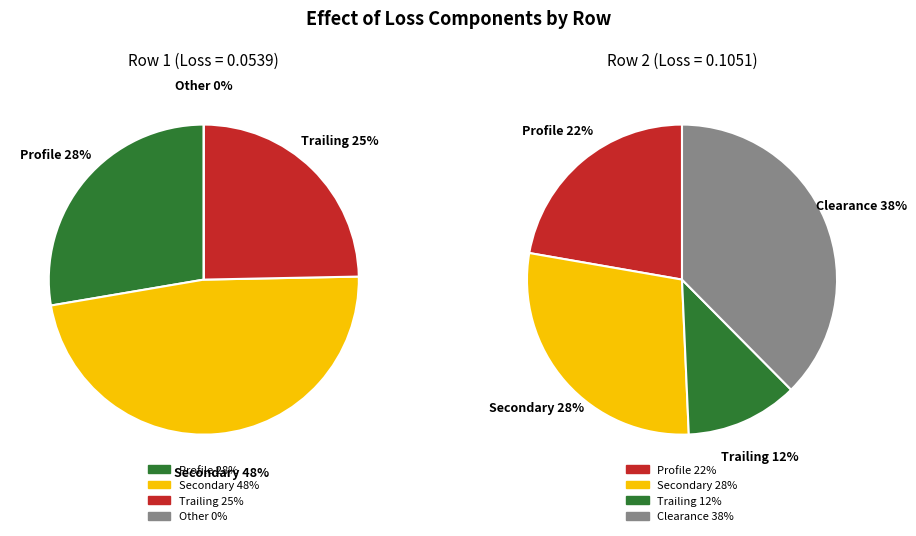

Which has a higher value, Row 1 or Row 2?

Row 2